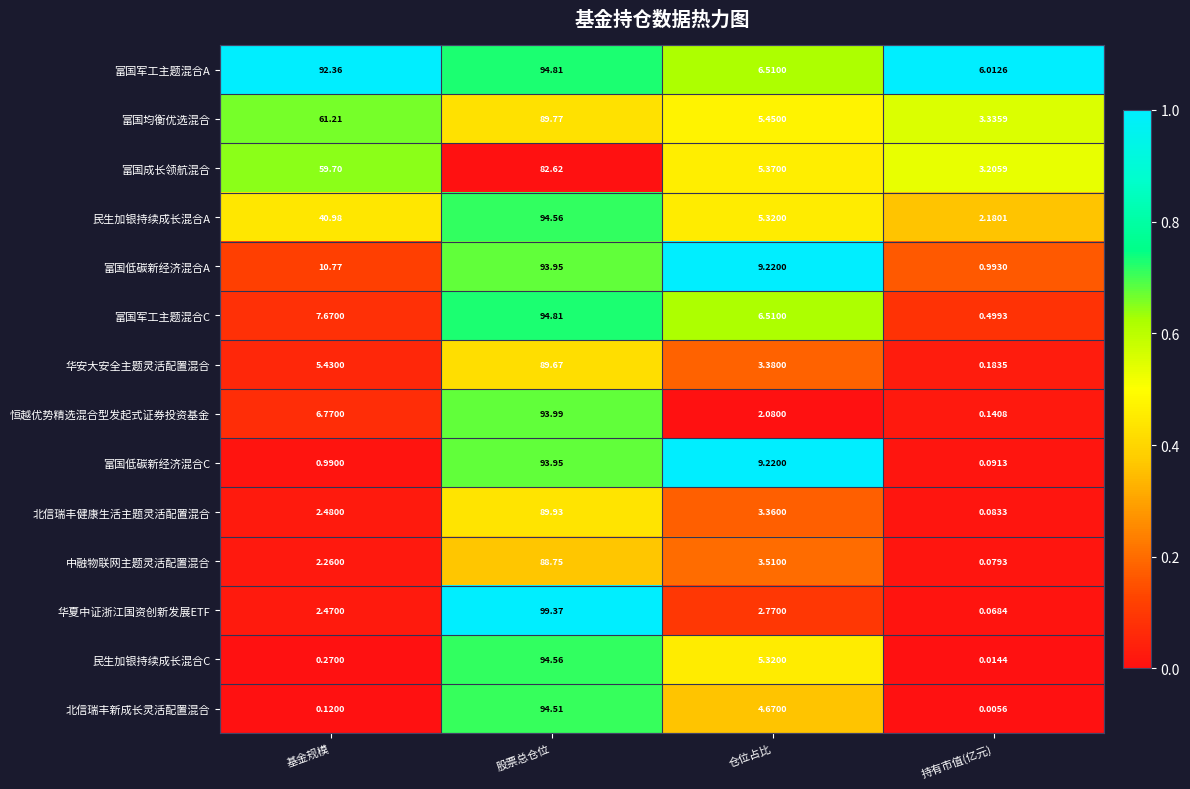

Is the value of 富国成长领航混合 at 基金规模 greater than the value of 富国低碳新经济混合C at 仓位占比?

Yes